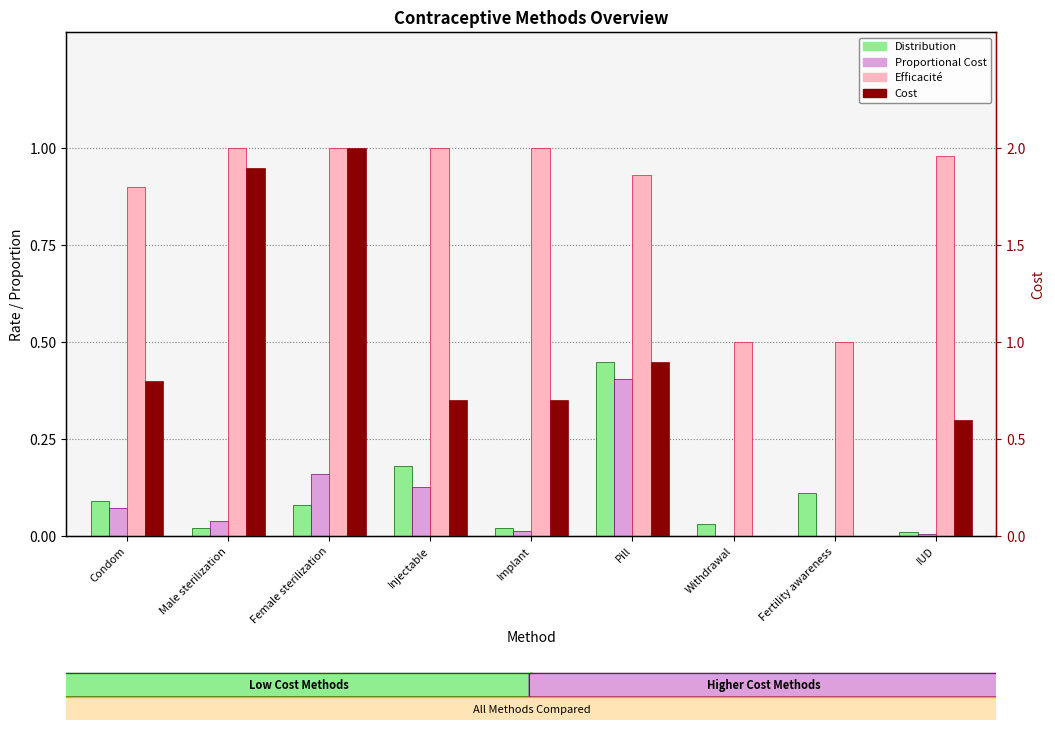

Which has a higher value, Condom or Female sterilization?

Condom